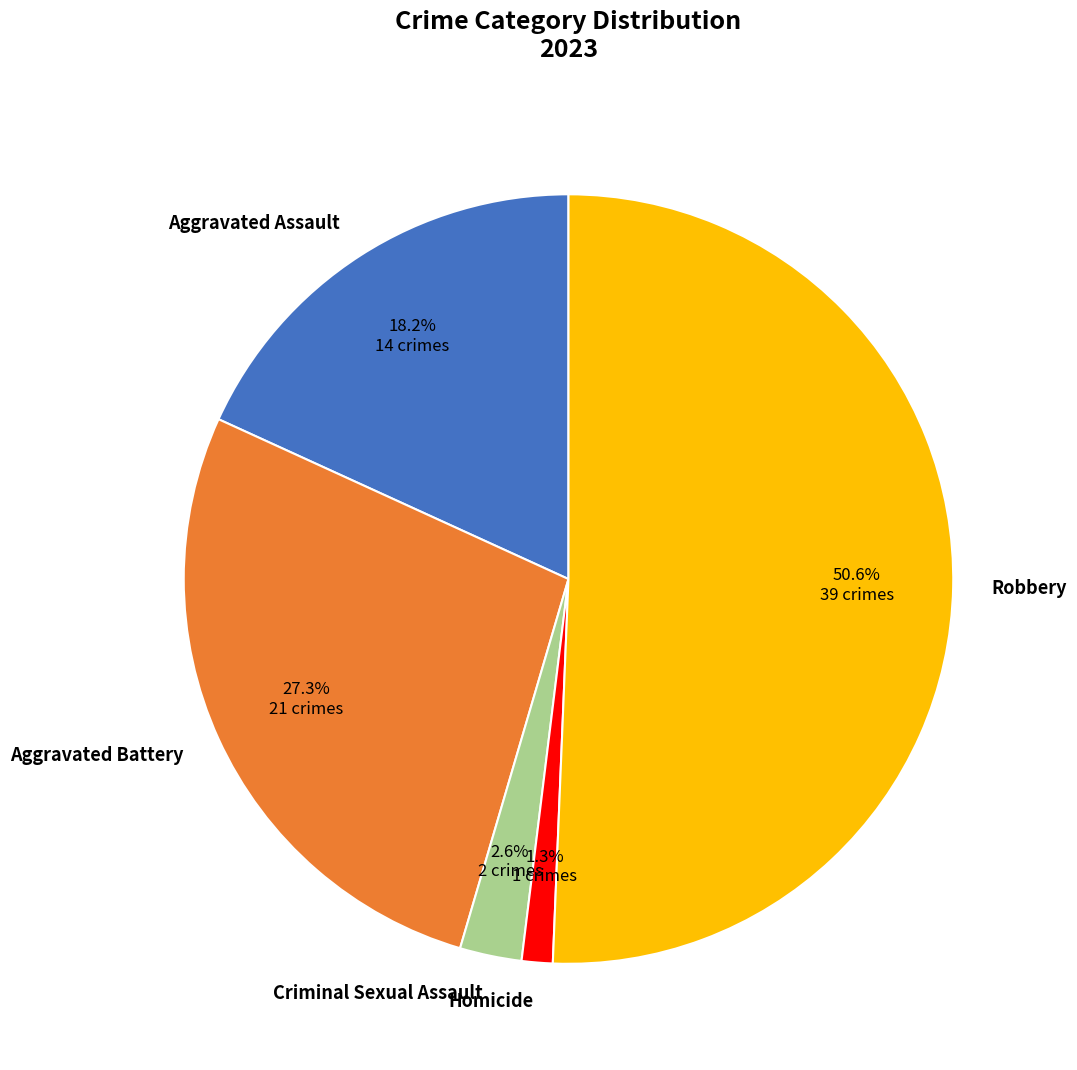

Which slice represents more than half of the pie?

Robbery